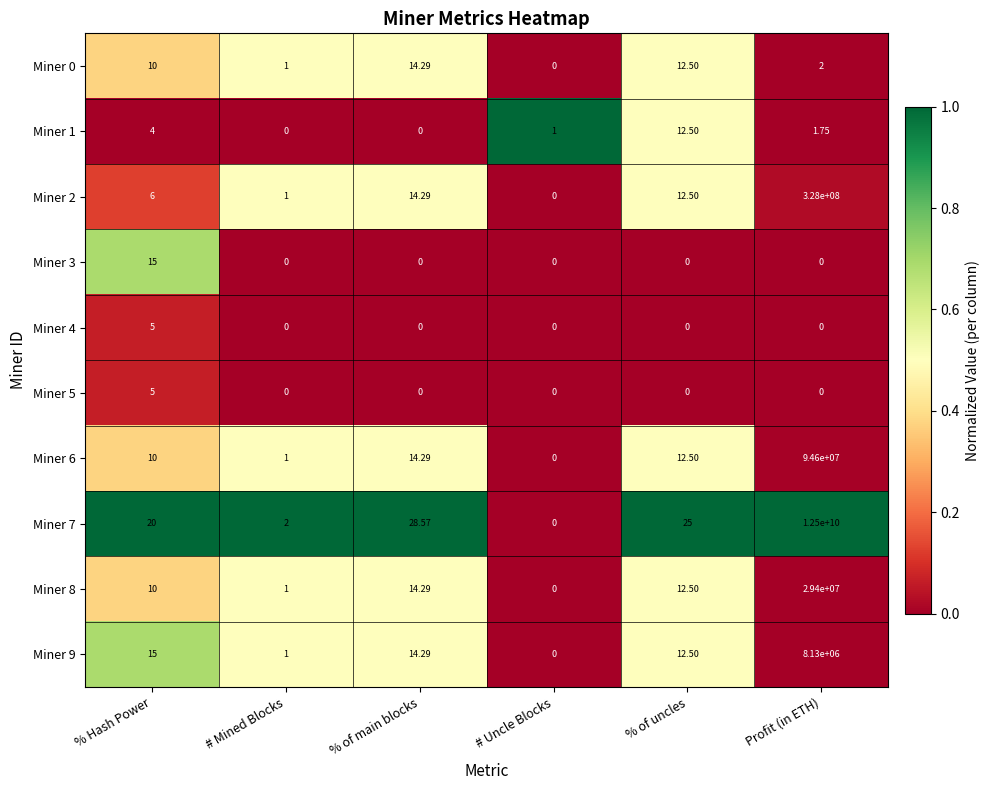

Rank the categories by Miner 6 value from highest to lowest.

Profit (in ETH), % of main blocks, % of uncles, % Hash Power, # Mined Blocks, # Uncle Blocks